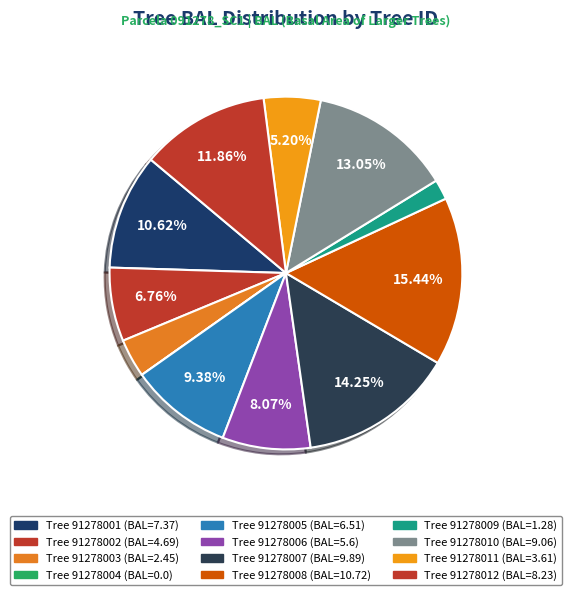

How many segments does this pie chart have?

12